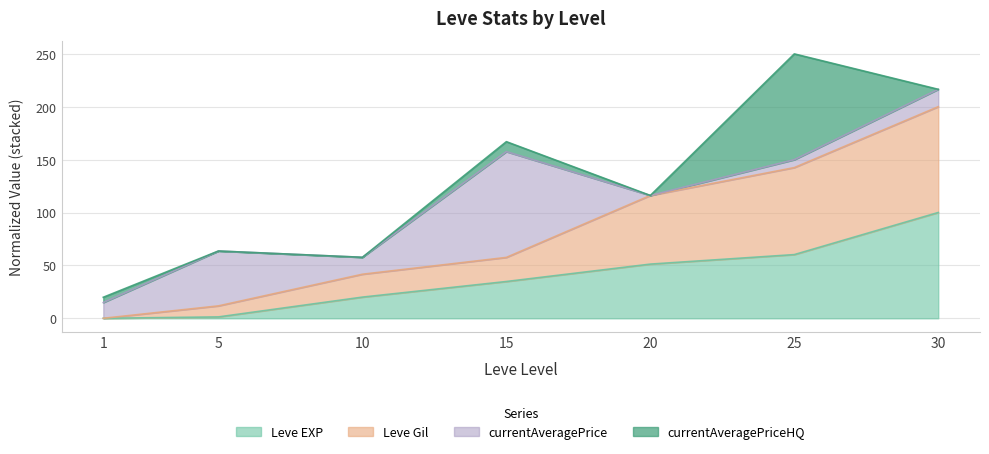

At which category is the sum across all series the highest?

25